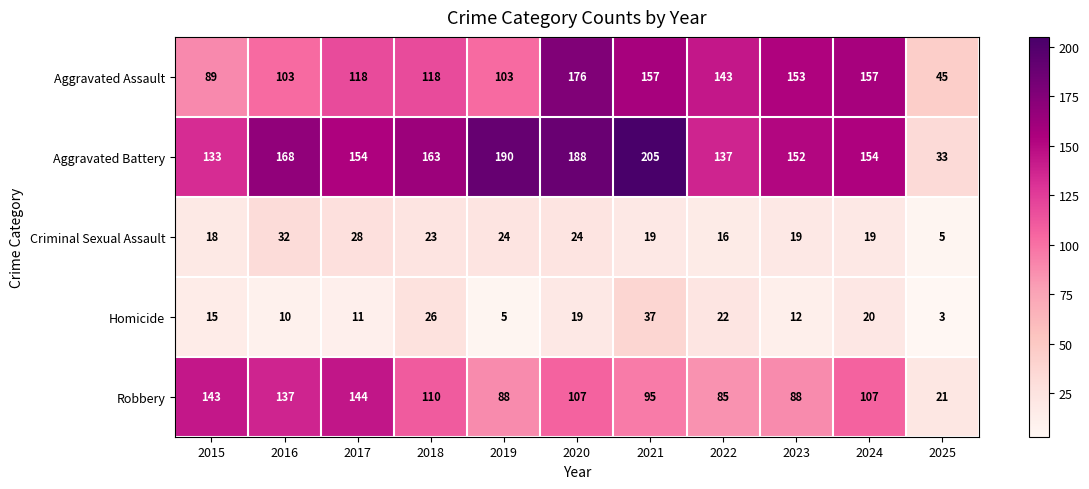

At which label does Aggravated Assault reach its minimum?

2025